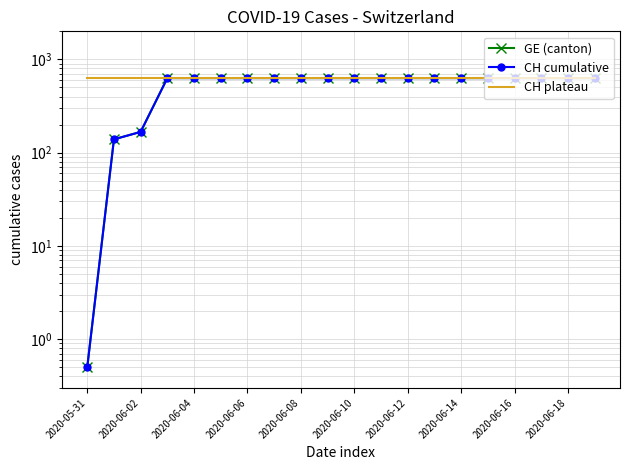

Is it true that CH plateau equals 1124.8 at 11?

False